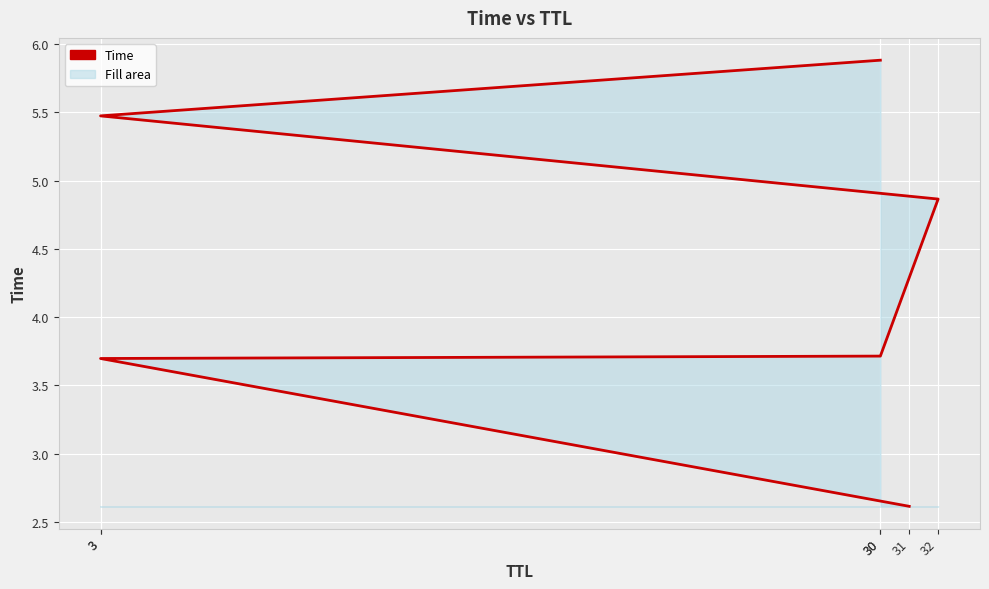

True or false: the data shows 5.9 at 30.

True